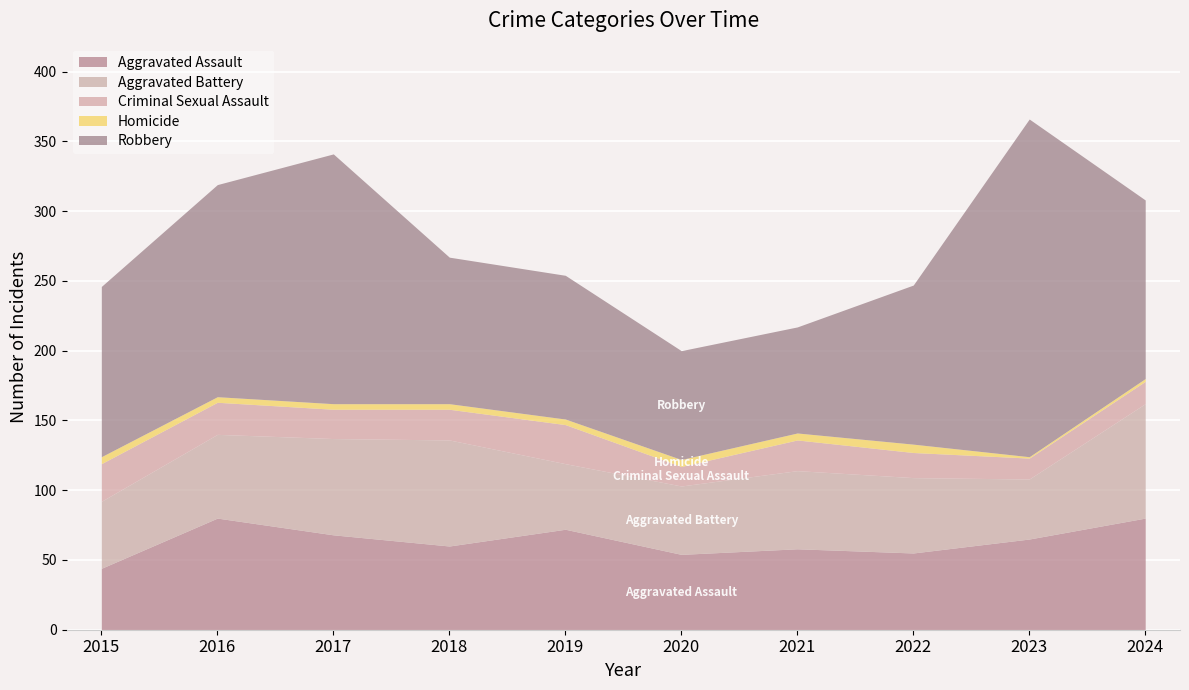

What is the value of the Robbery point at the 10th from the left?

128